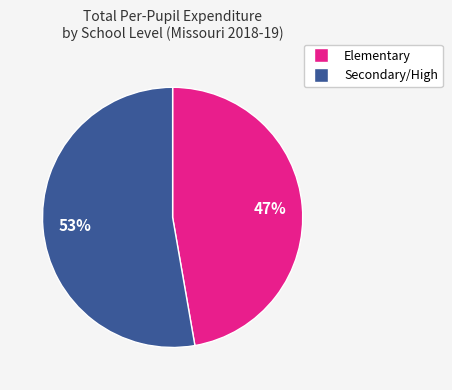

To the nearest percent, what is the average slice percentage?

50%